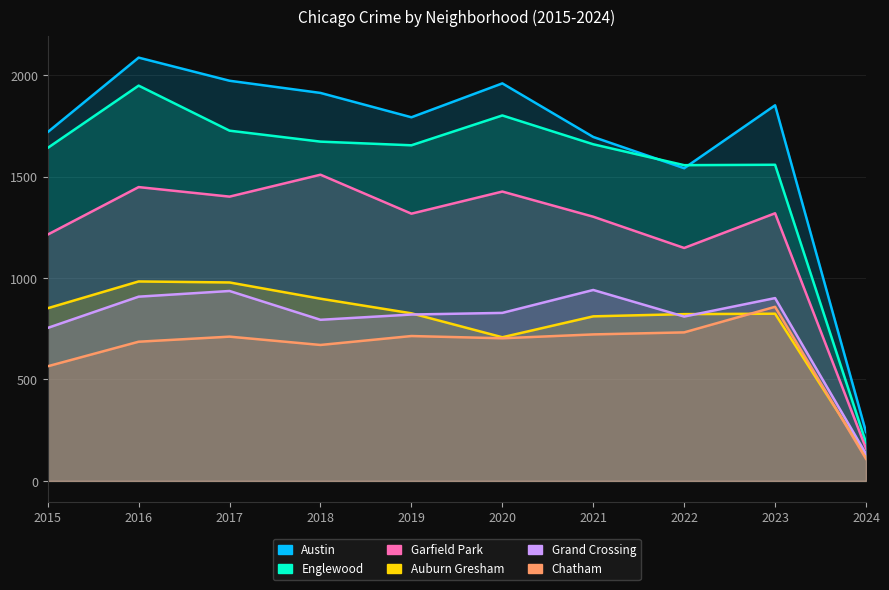

Reading left to right, transcribe all the data shown in this chart.

Austin: 2015=1719	2016=2086	2017=1972	2018=1912	2019=1792	2020=1959	2021=1695	2022=1541	2023=1851	2024=241
Englewood: 2015=1641	2016=1948	2017=1726	2018=1672	2019=1654	2020=1801	2021=1659	2022=1556	2023=1558	2024=188
Garfield Park: 2015=1214	2016=1448	2017=1401	2018=1509	2019=1317	2020=1426	2021=1302	2022=1148	2023=1319	2024=160
Auburn Gresham: 2015=851	2016=983	2017=978	2018=898	2019=826	2020=708	2021=811	2022=822	2023=824	2024=123
Grand Crossing: 2015=754	2016=908	2017=936	2018=794	2019=820	2020=828	2021=941	2022=810	2023=901	2024=133
Chatham: 2015=565	2016=686	2017=711	2018=670	2019=714	2020=703	2021=722	2022=732	2023=858	2024=109